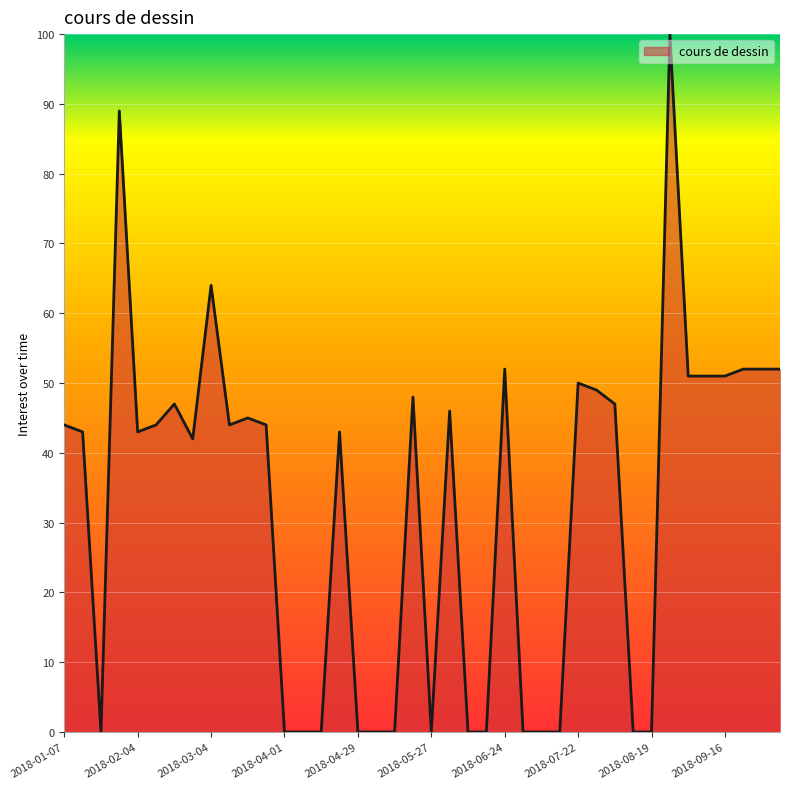

True or false: there are more than 0 points higher than both neighbors.

True